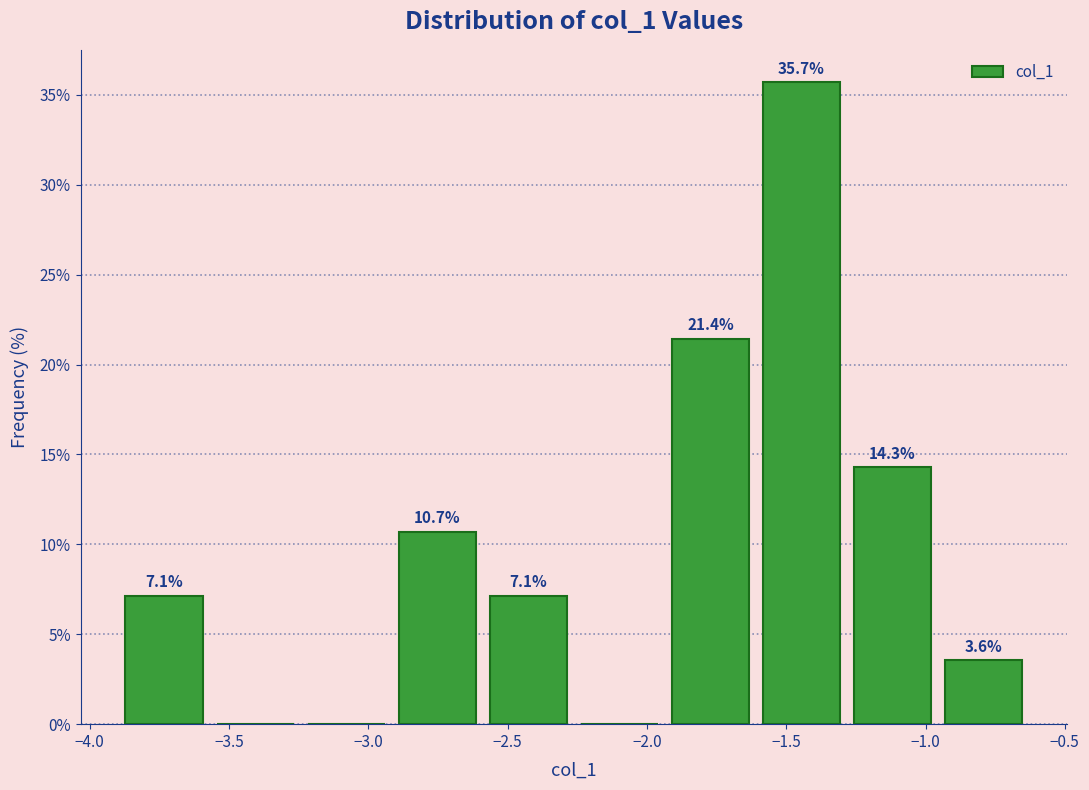

Over which range of the x-axis is the bar tallest?

-1.60 to -1.30